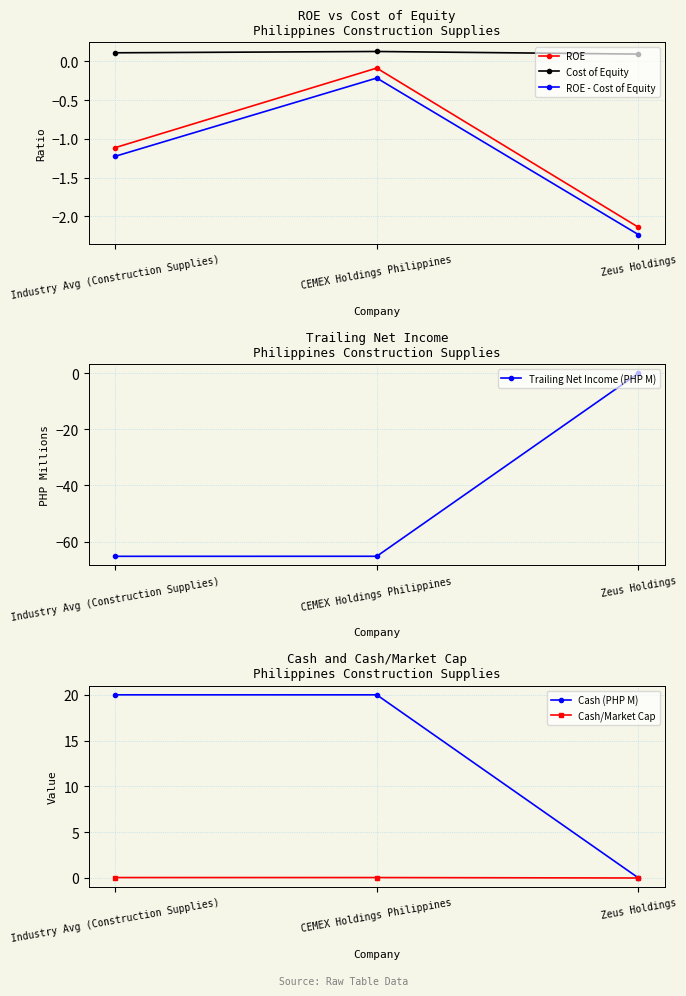

What is the label of the 2nd point from the left?

CEMEX Holdings Philippines